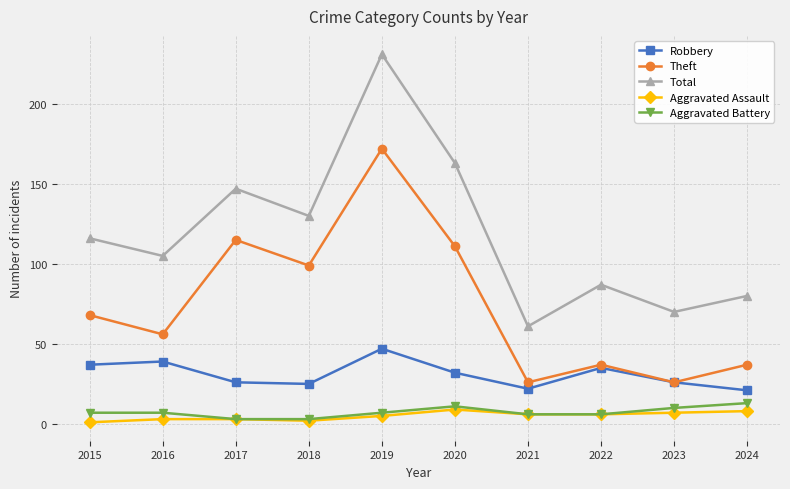

The Aggravated Battery series shows 7 at 2016. True or false?

True